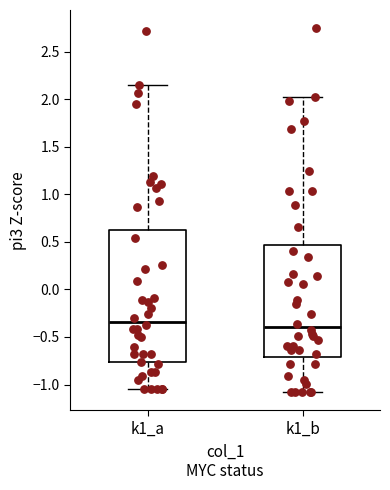

Reading left to right, read every box against the y-axis: the position of its median line, the range the box covers, and the ends of its whiskers. The values are not printed on the chart, so give them approximately, as read against the axis.

k1_a: median -0.35, box -0.75 to 0.60, whiskers -1.05 to 2.15
k1_b: median -0.40, box -0.70 to 0.45, whiskers -1.10 to 2.05